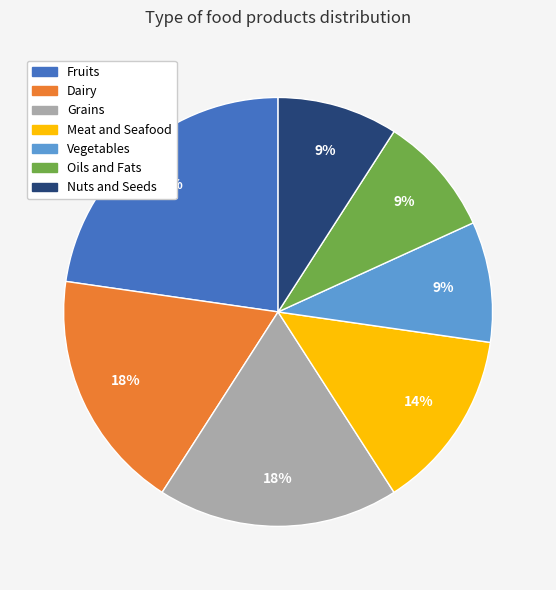

To the nearest percent, what is the average slice percentage?

14%